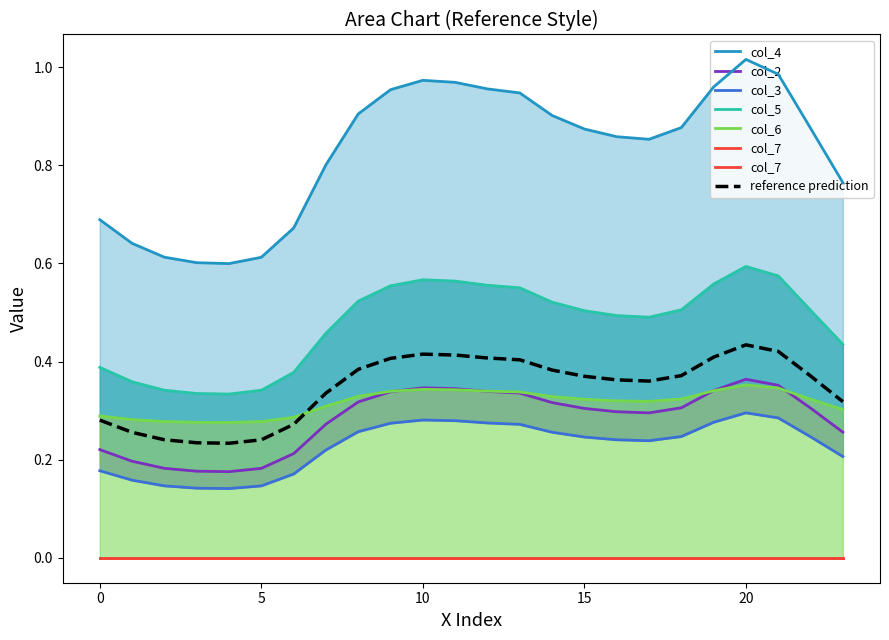

Between 8 and 17, which is larger?

8